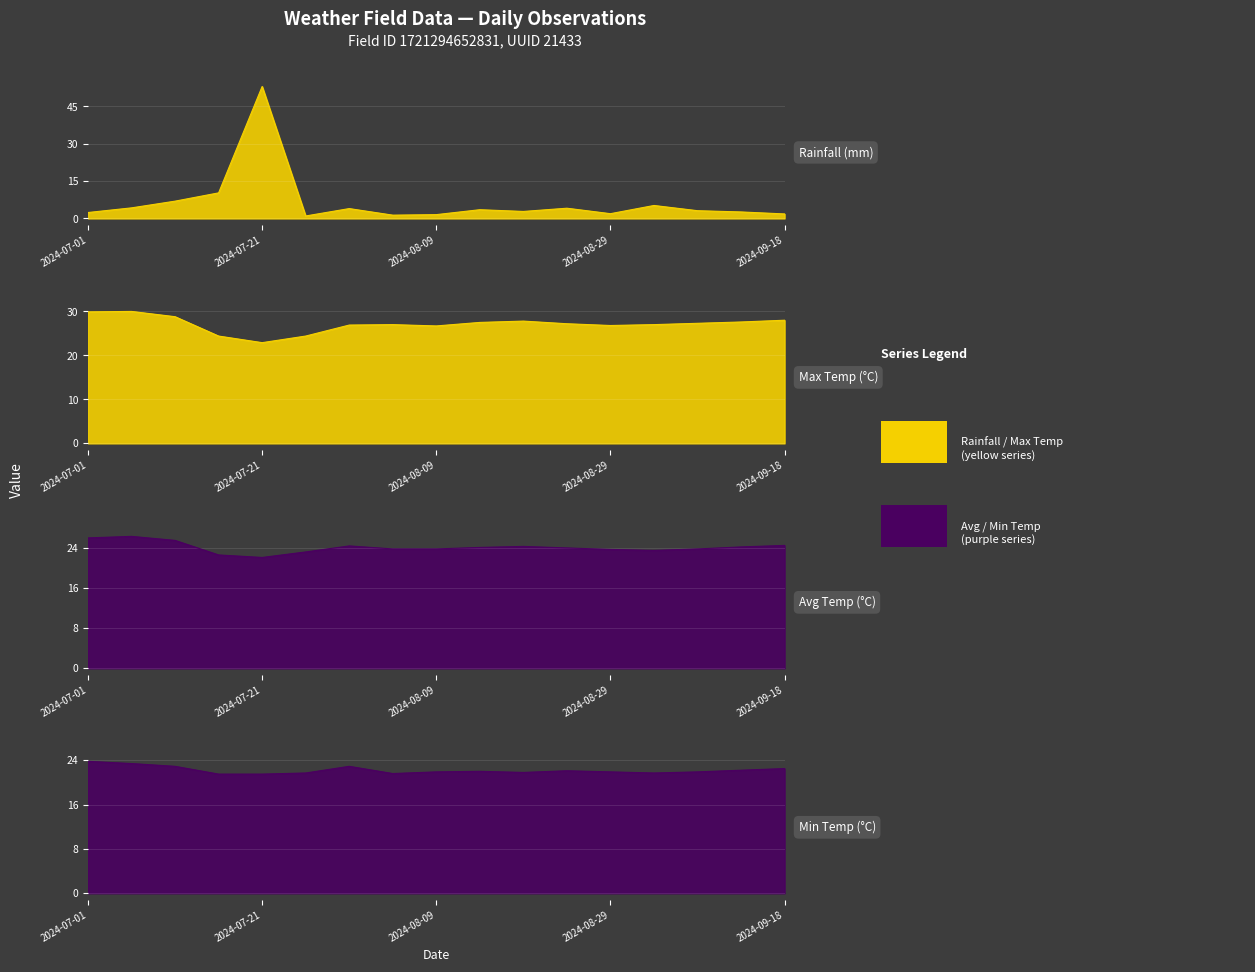

How many intersections are there between min_temp_c and rainfall_mm?

2